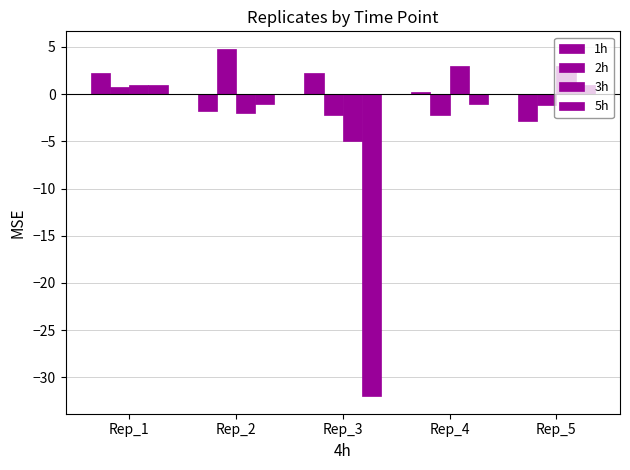

How many data points does each series have?

5